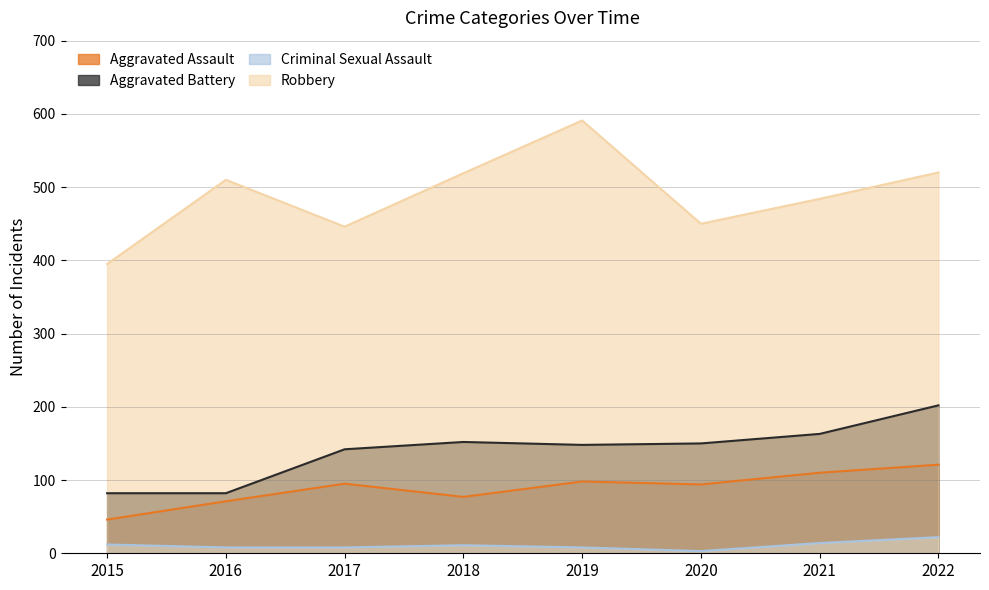

List the series in order of their peak value, highest first.

Robbery, Aggravated Battery, Aggravated Assault, Criminal Sexual Assault